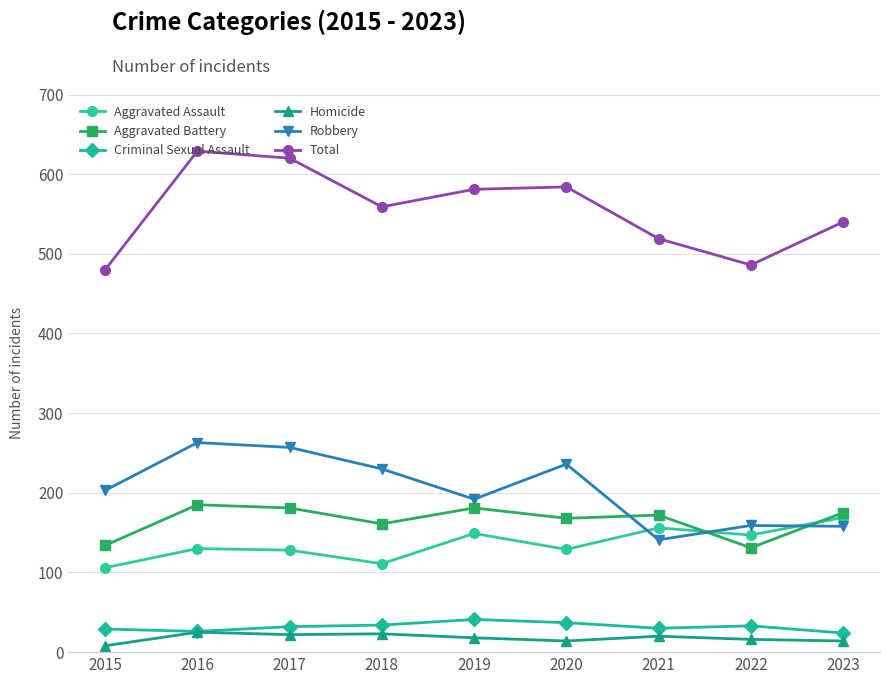

What is the maximum value shown in the chart?

629